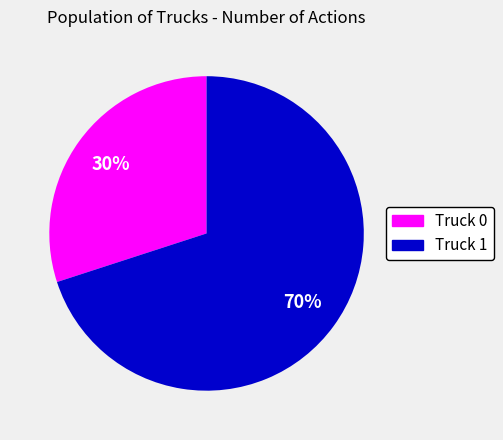

What is the majority slice?

Truck 1